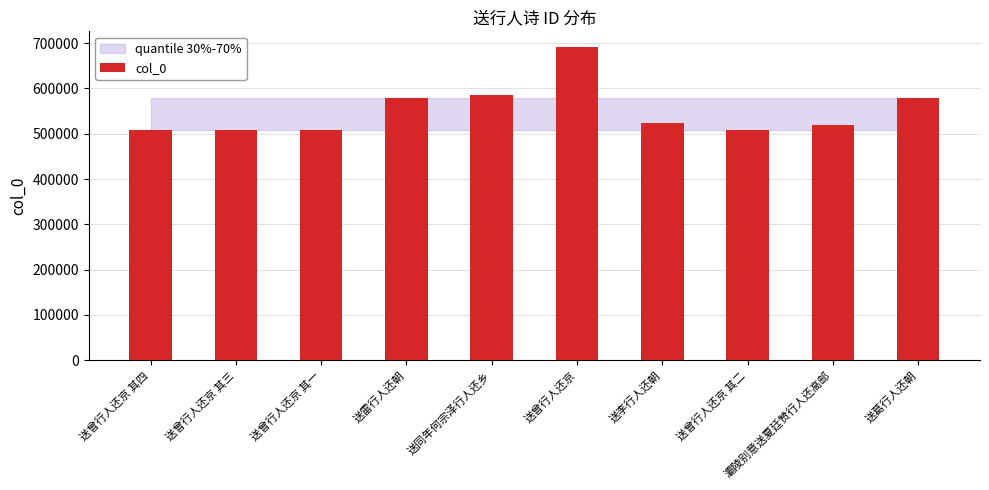

What is the sum of the values at 送曾行人还京 and 送曾行人还京 其四?

1199150